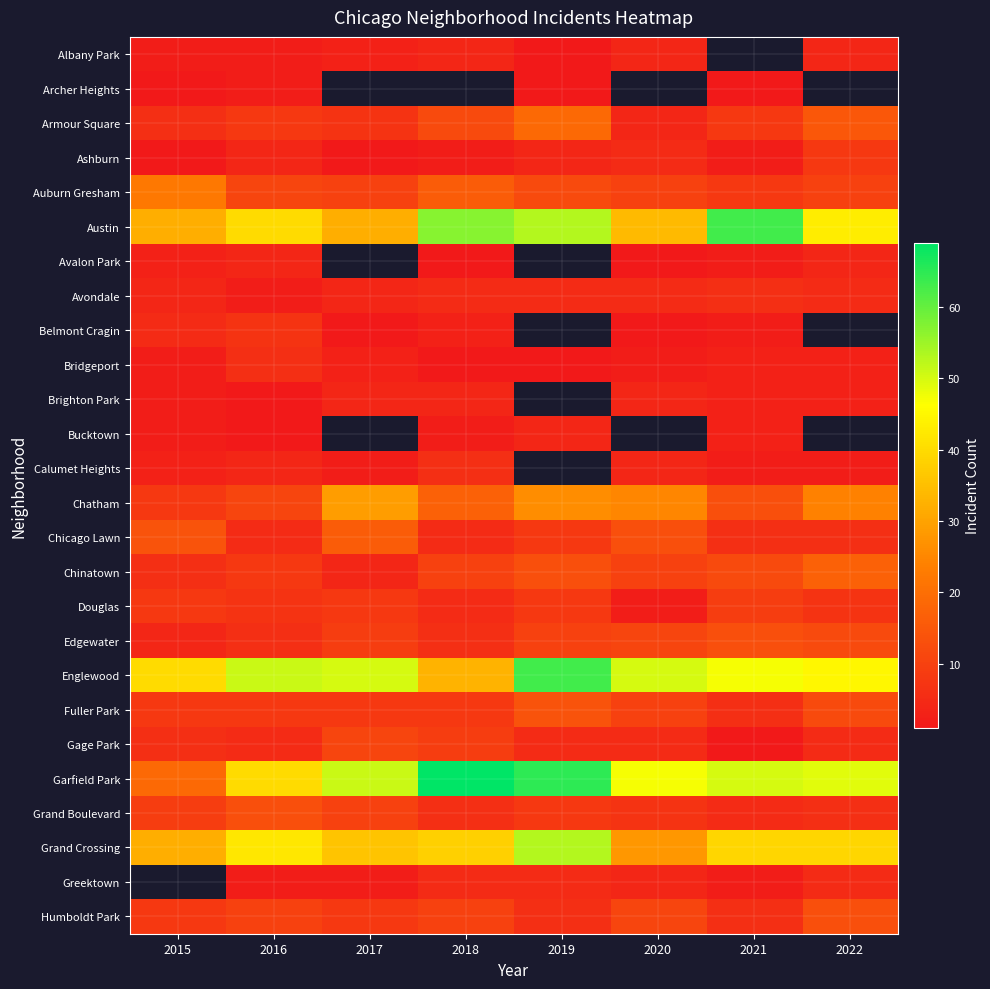

What is the sum of the Archer Heights values at 2021 and 2019?

2.0